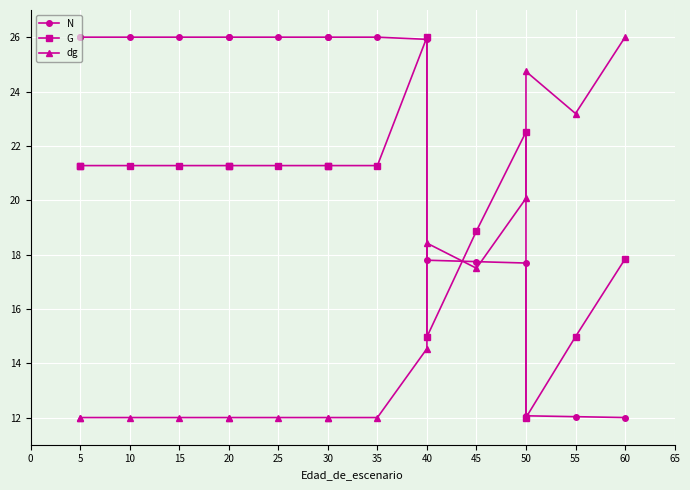

List the series in order of their peak value, highest first.

N, G, dg